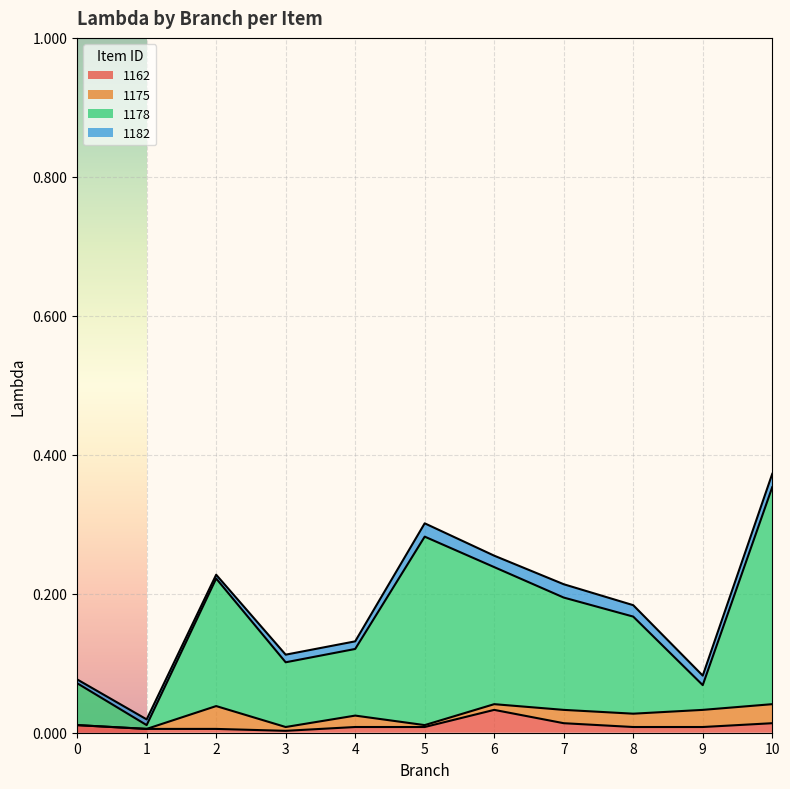

At which category does 1162 reach its first local peak?

6